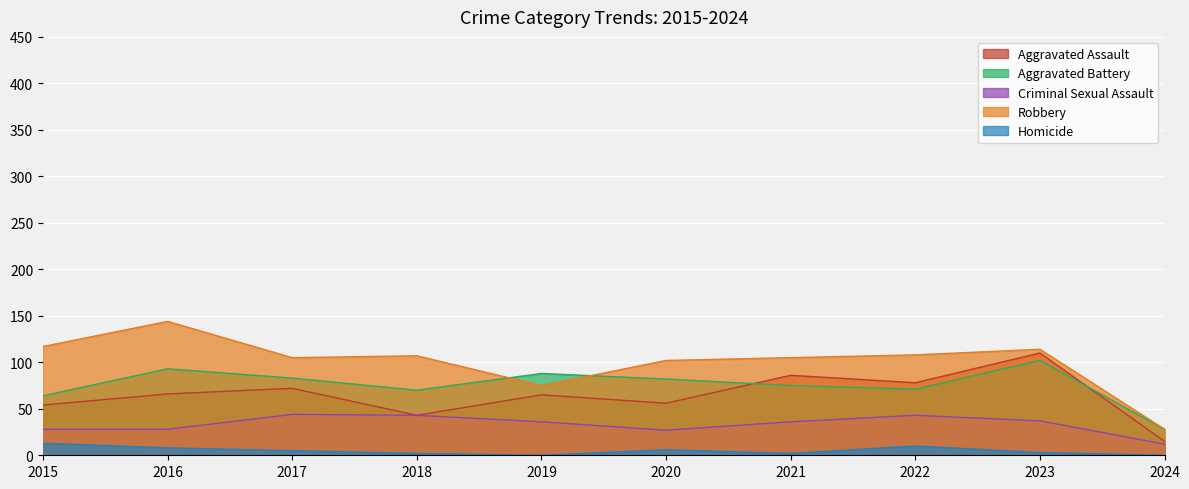

Where is the first local maximum for Aggravated Assault?

2017